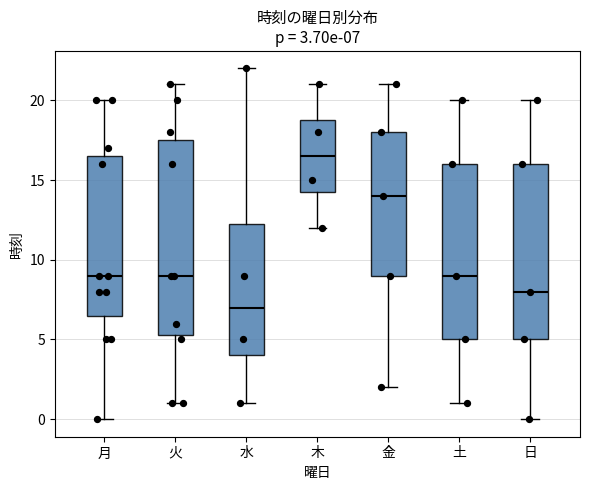

Comparing the boxes themselves (not the whiskers), which one is the tallest?

火